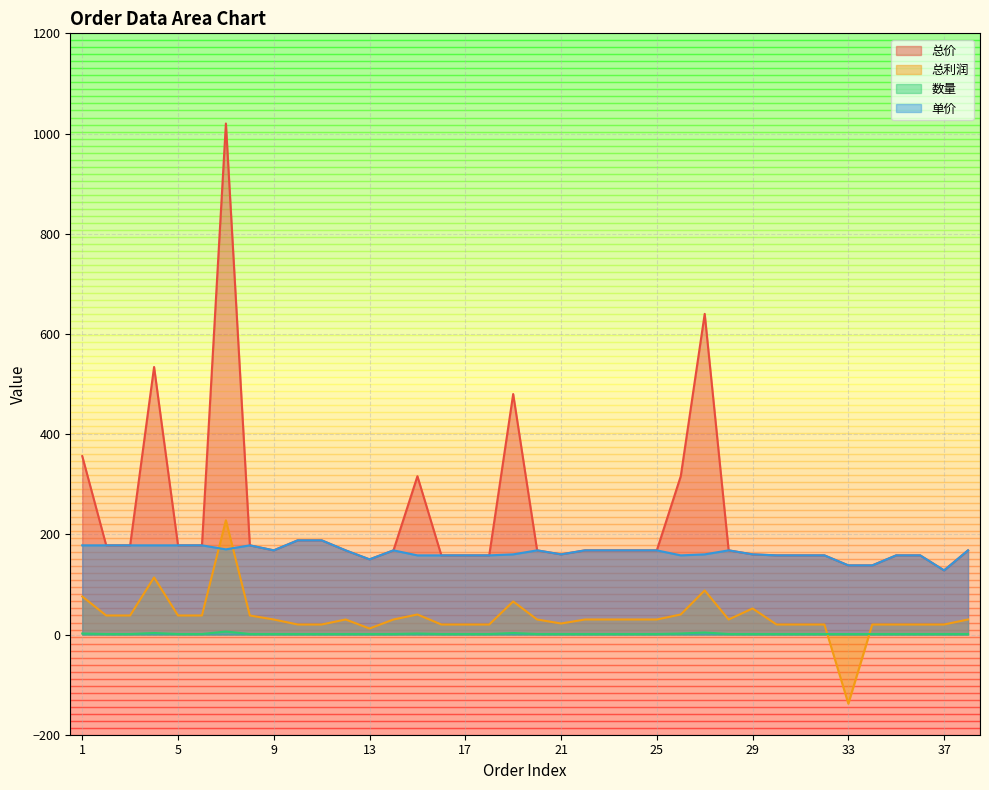

Is the value of 数量 at 2 greater than the value of 总价 at 28?

No